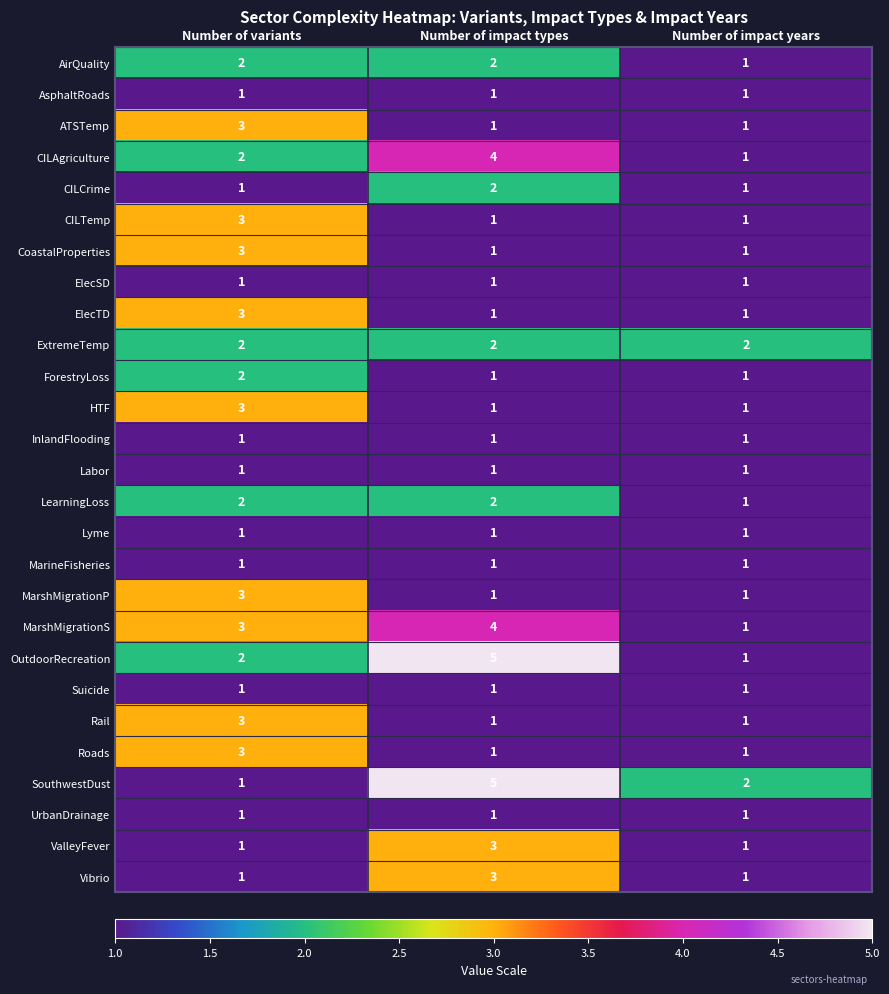

At which category is the sum across all series the highest?

Number of variants